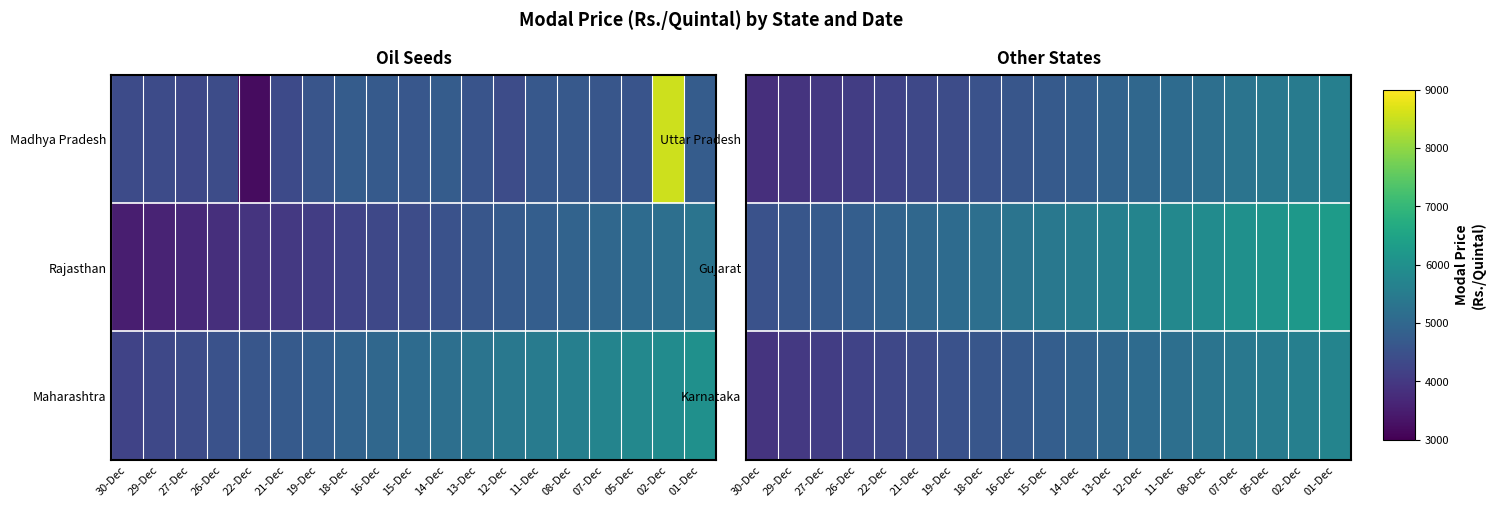

Which has a higher value, 22-Dec or 18-Dec?

18-Dec